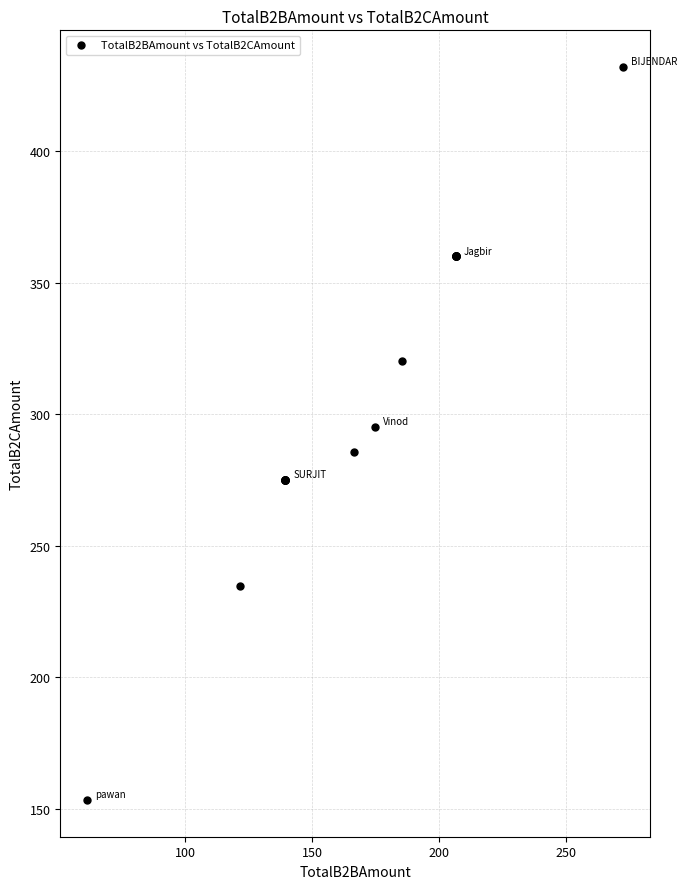

What Y value in the scatter plot is closest to 292?

295.1